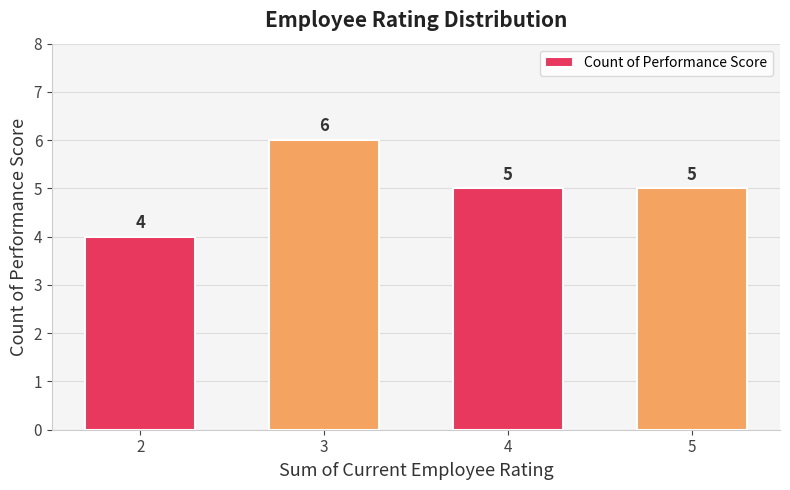

Where does the data first go above 5?

3